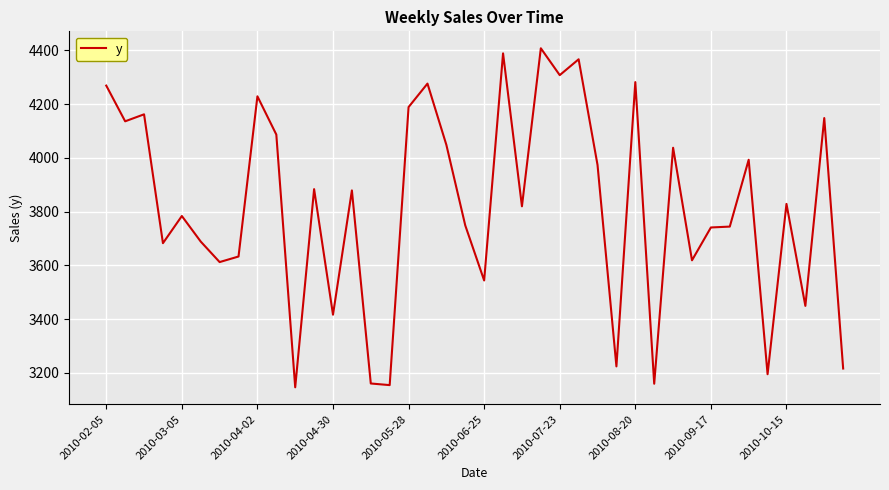

What is the difference between the maximum and minimum values?

1260.6